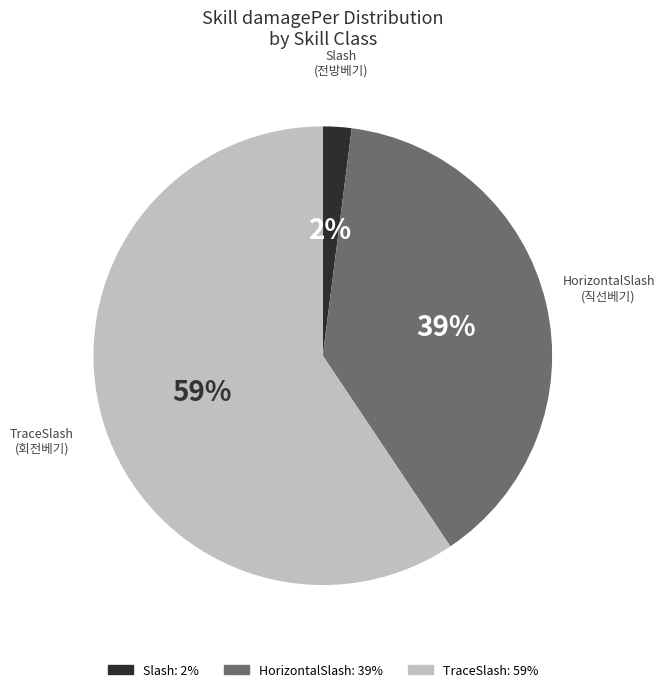

To the nearest percent, what is the average slice percentage?

33%